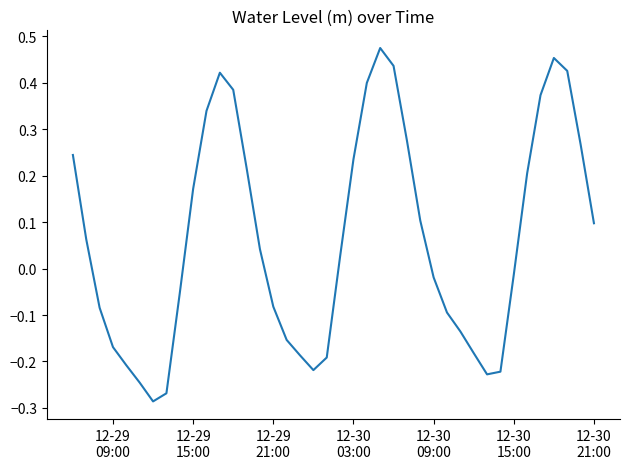

How many lines are shown in the chart?

1